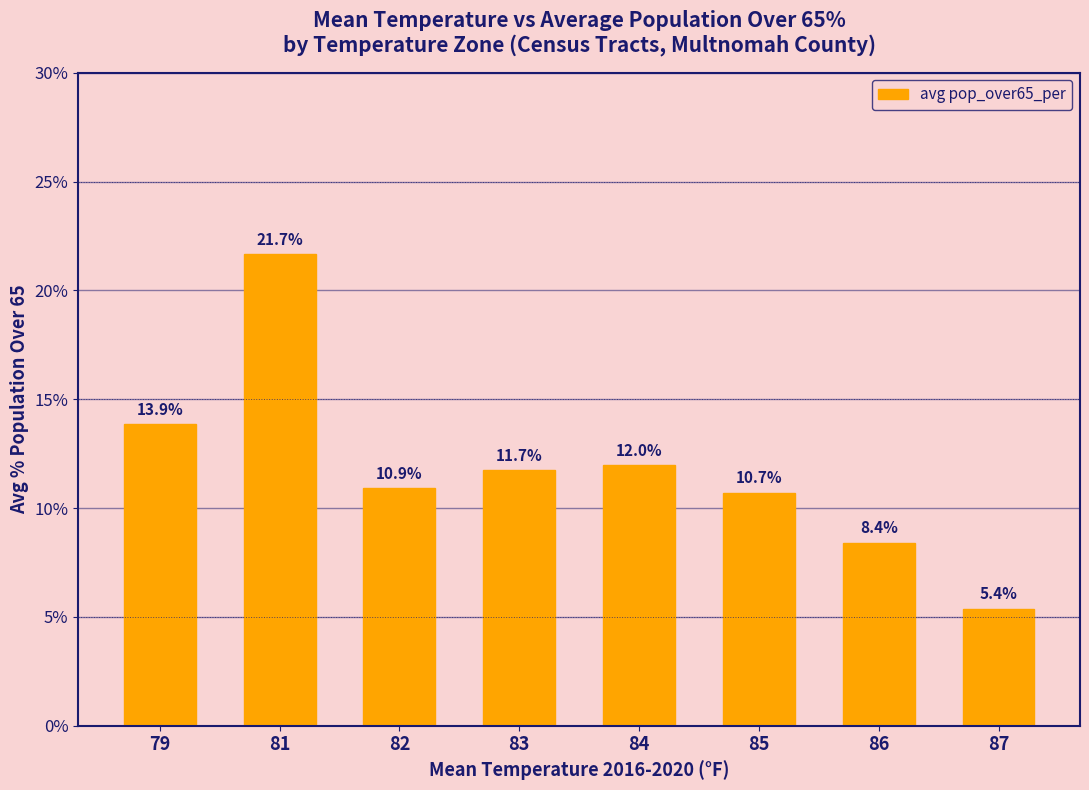

Reading right to left, list all the values displayed in this chart.

87=5.4	86=8.4	85=10.7	84=12.0	83=11.7	82=10.9	81=21.7	79=13.9